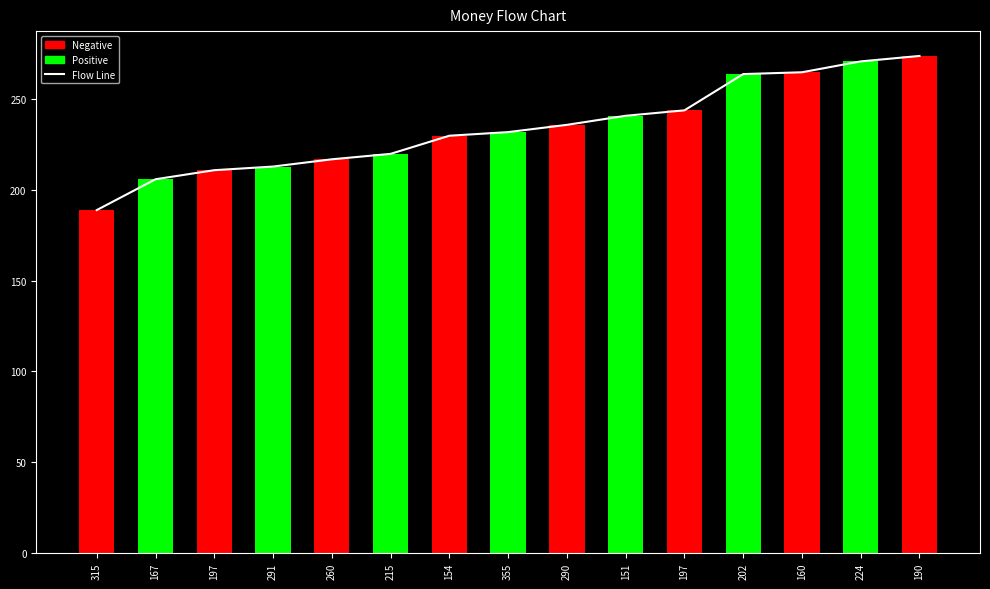

At which label does Y reach its minimum?

315